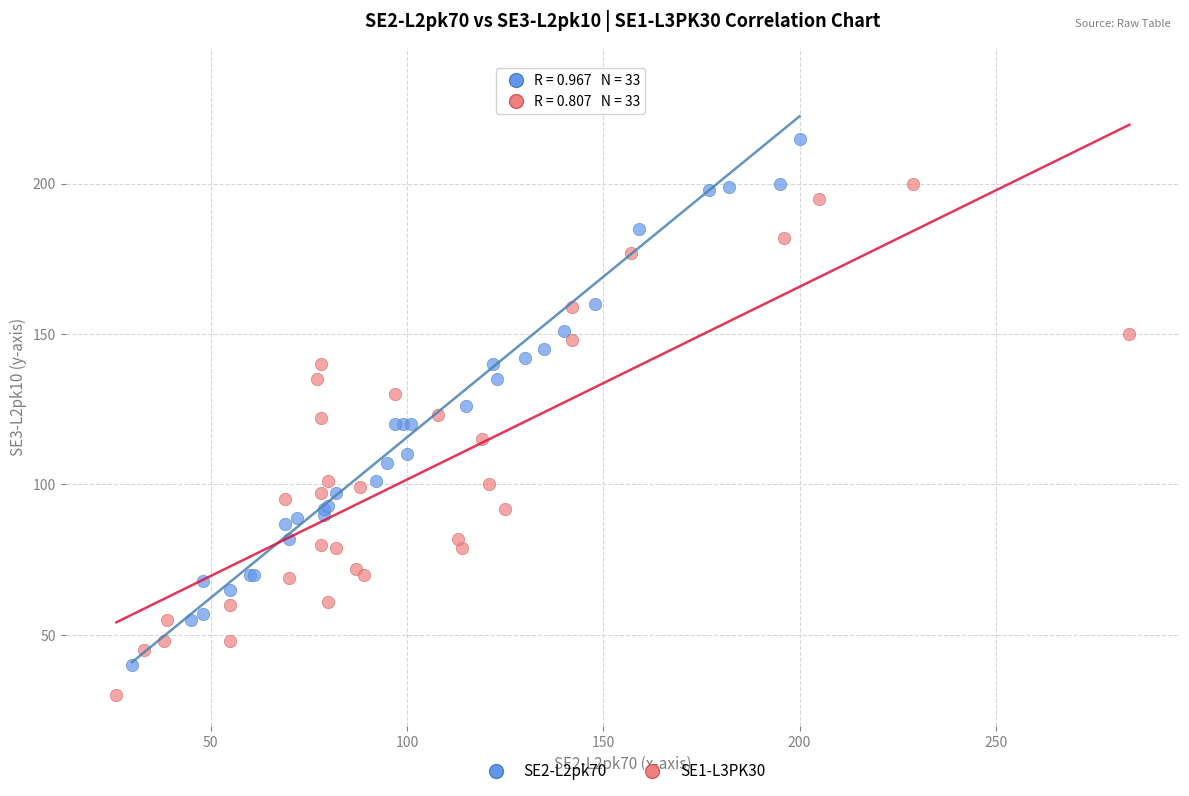

Which series has the widest spread of Y values?

SE2-L2pk70